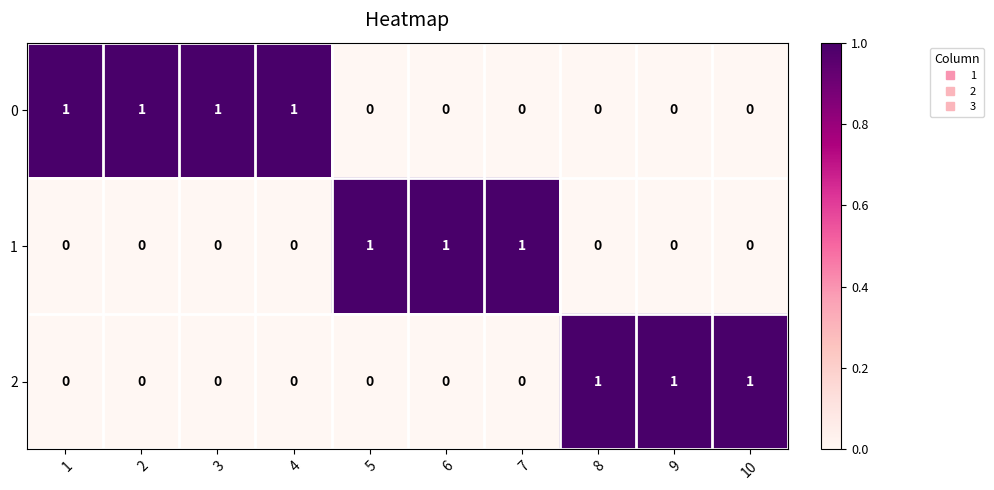

The value of 0 at 9 is 0. True or false?

True